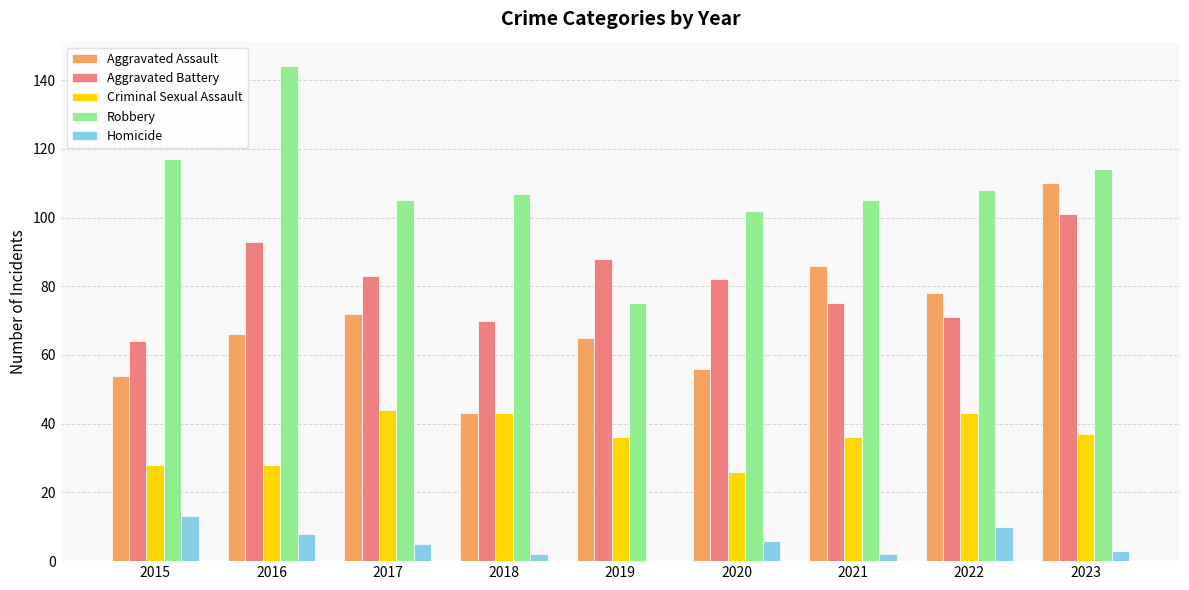

What is the sum of all Homicide values?

49